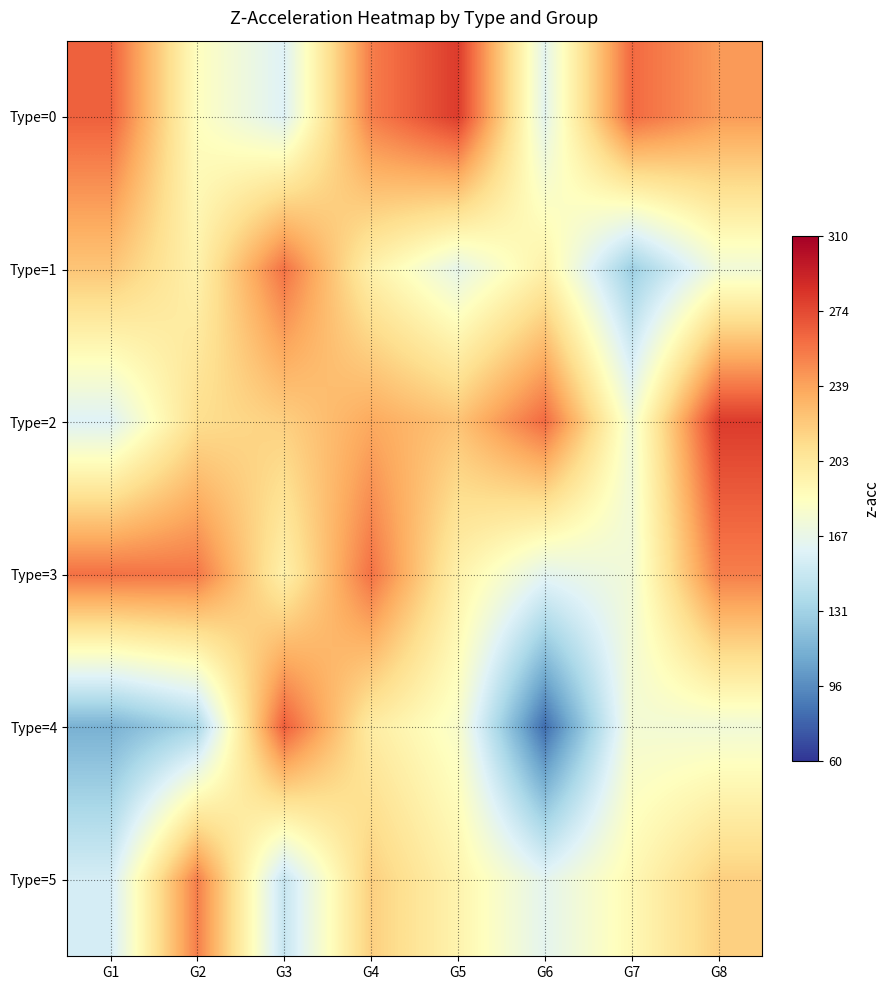

At which category is the sum across all series the highest?

G4